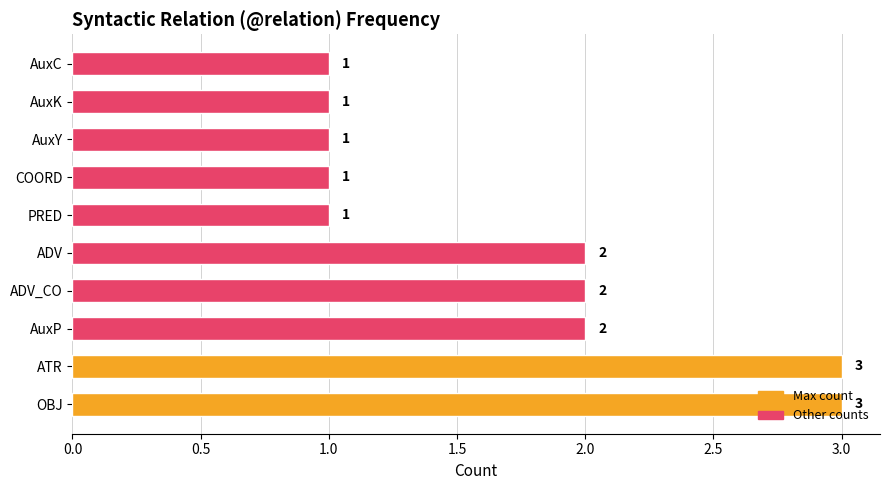

The chart shows a value of 1 at PRED. True or false?

True